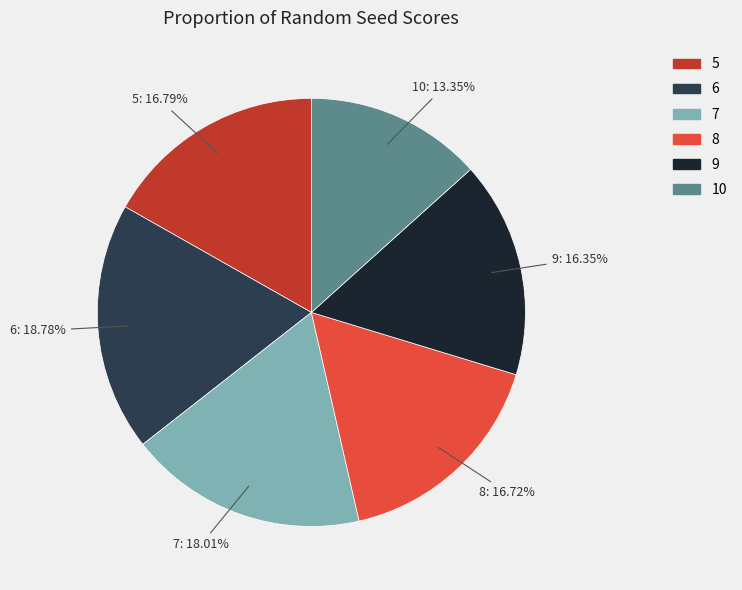

What is the ratio of the value at 6 to the value at 8?

1.1